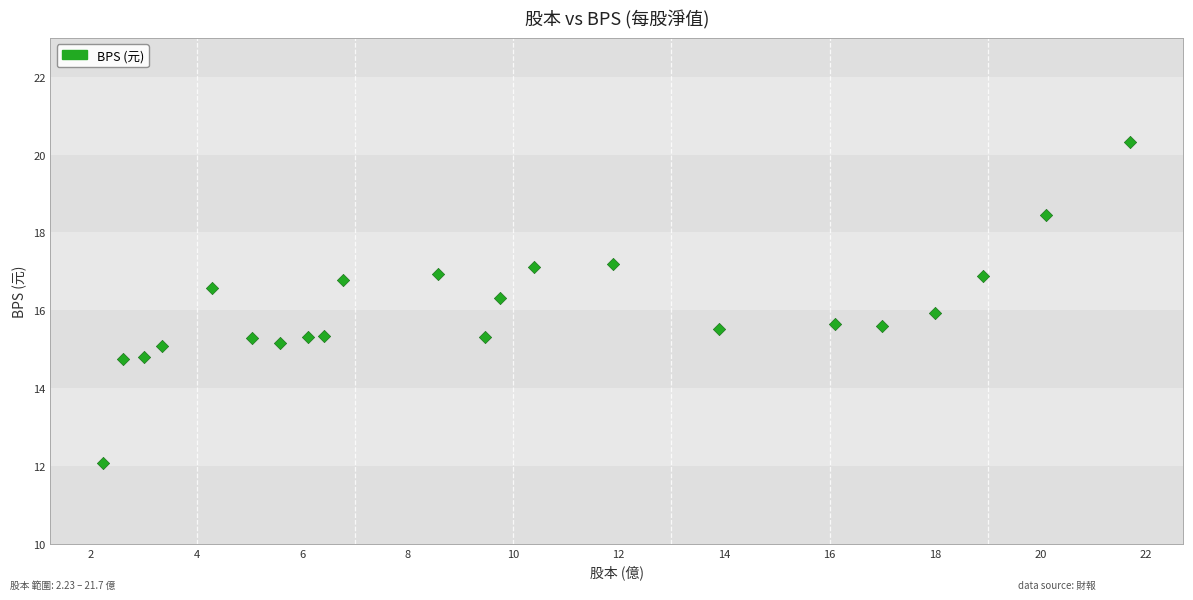

What is the range of X values (max minus min)?

19.5